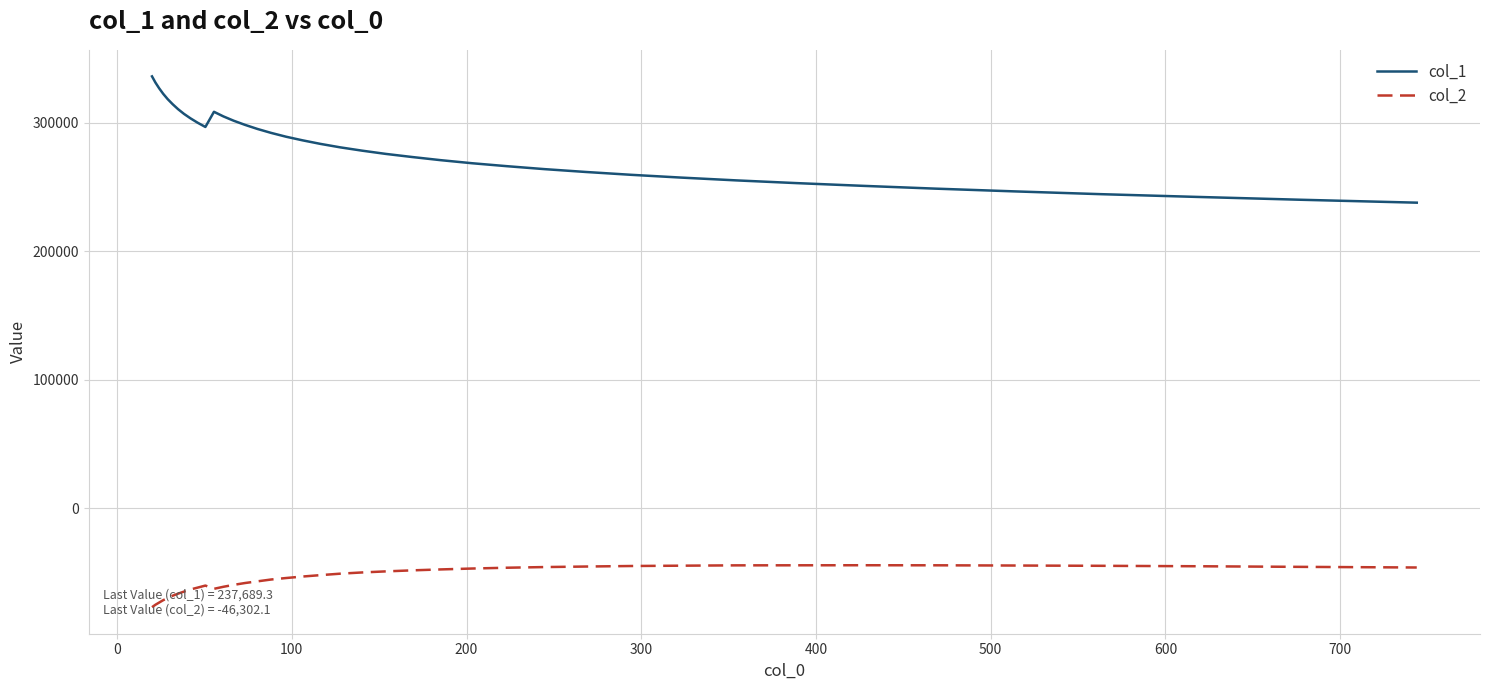

What is the sum of all col_2 values?

-2196620.7